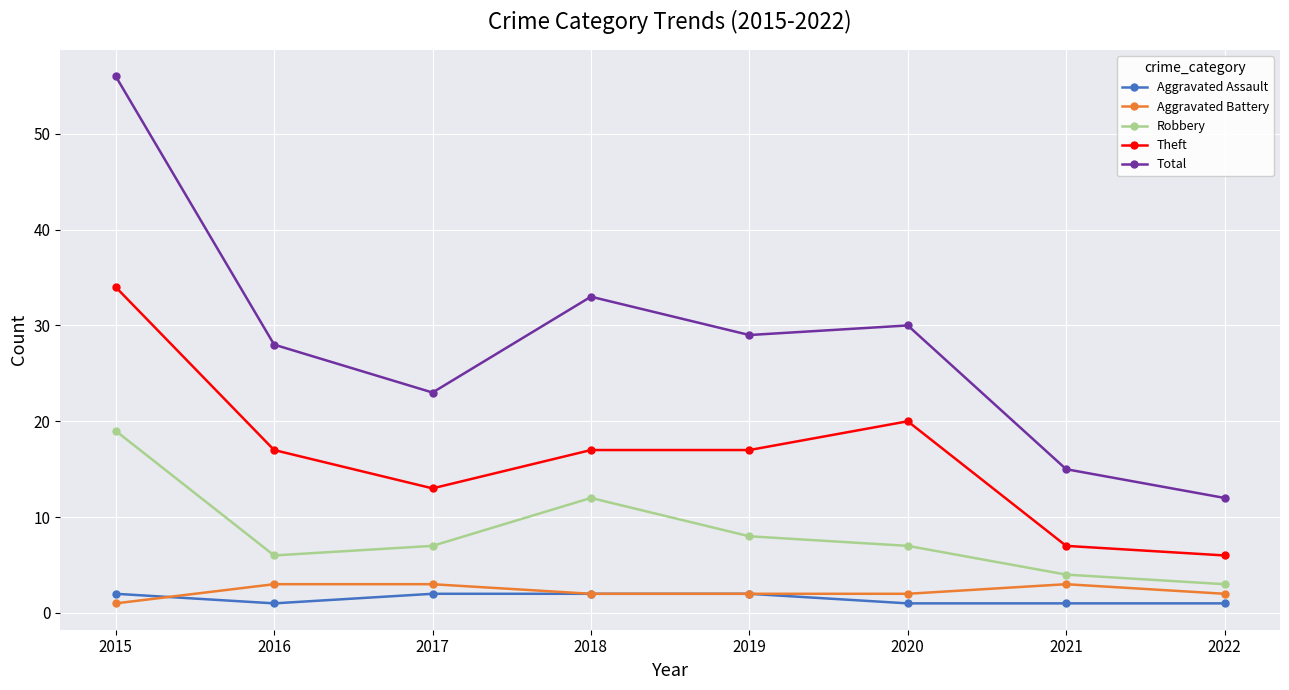

Where is the first local minimum for Total?

2017